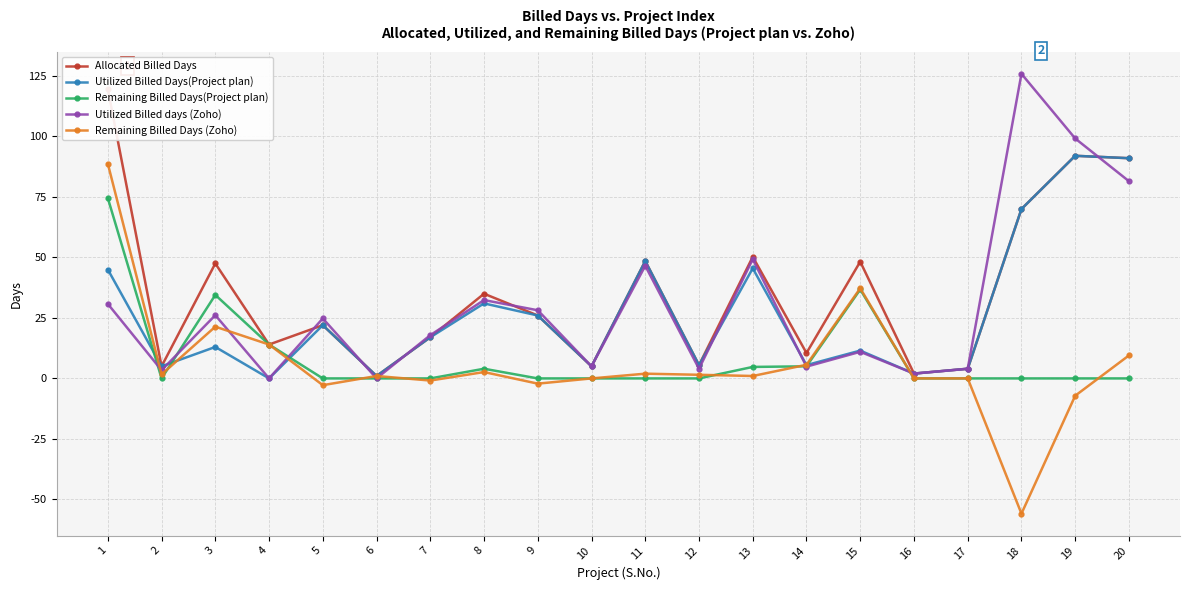

How many negative values does the Remaining Billed Days (Zoho) series have?

5